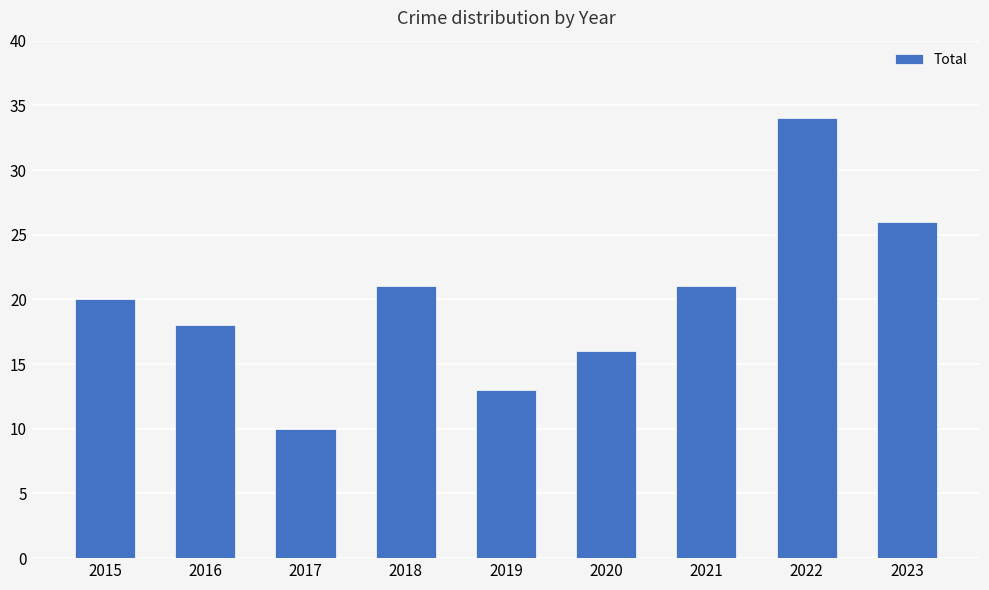

Is it true that the value at 2018 is 9?

False